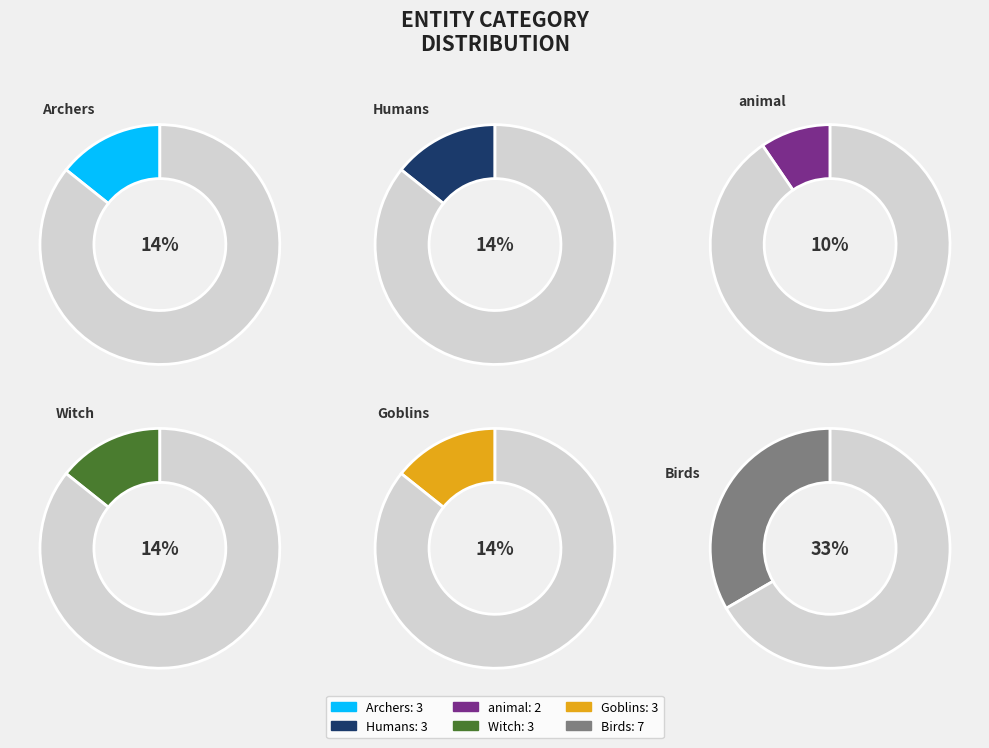

Combined, what portion of the pie is Goblins and Witch?

28.6%